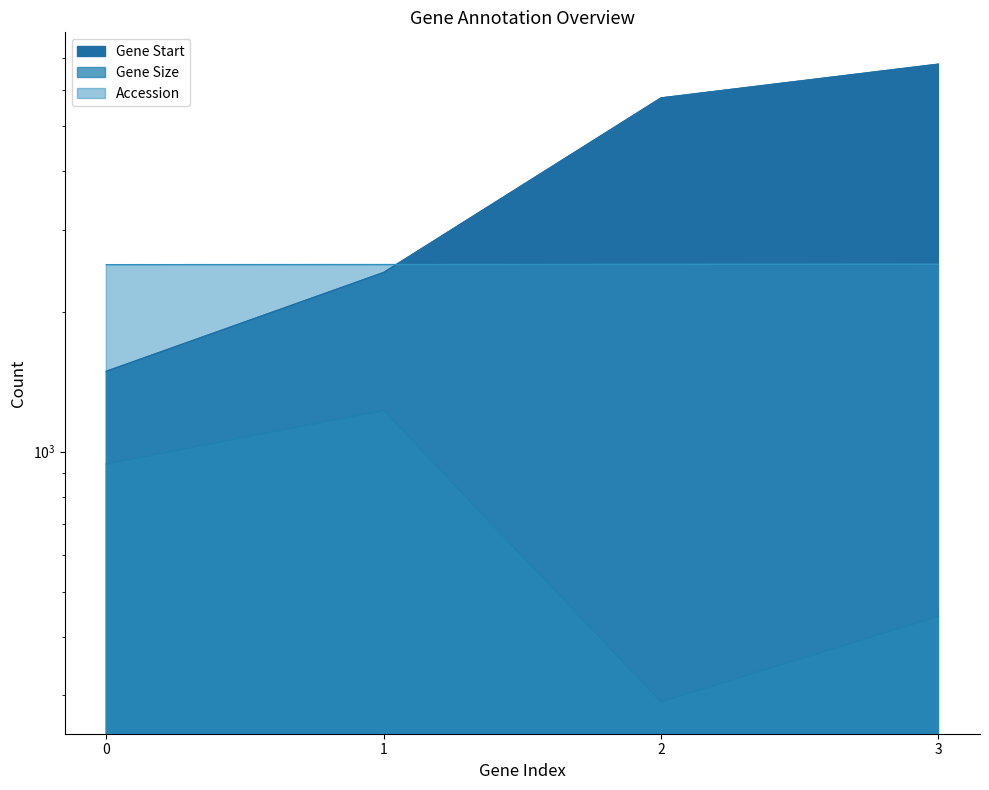

At which label does Gene Start first exceed 5754?

3